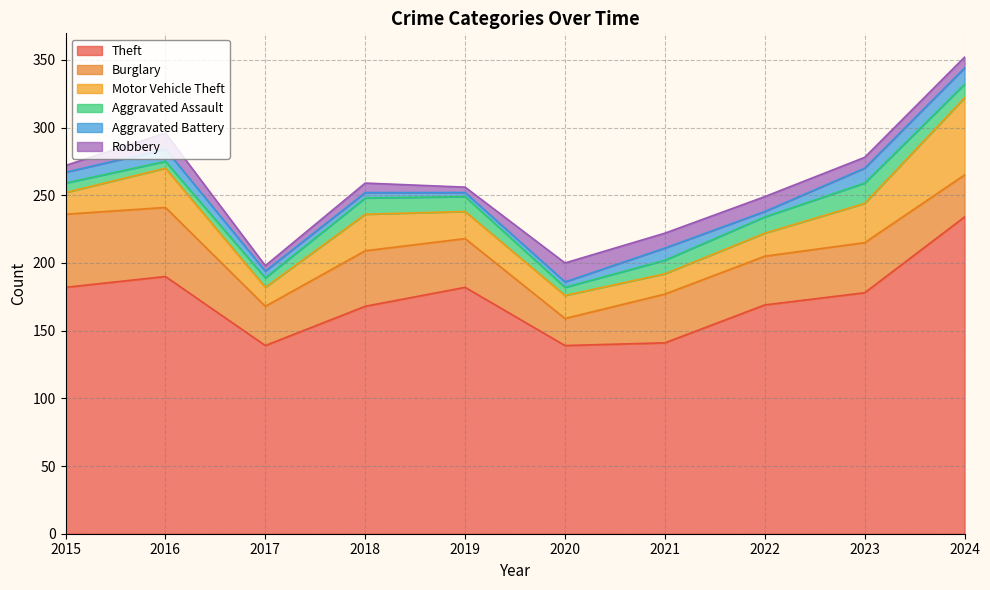

Where is Burglary nearest to the value 37?

2023